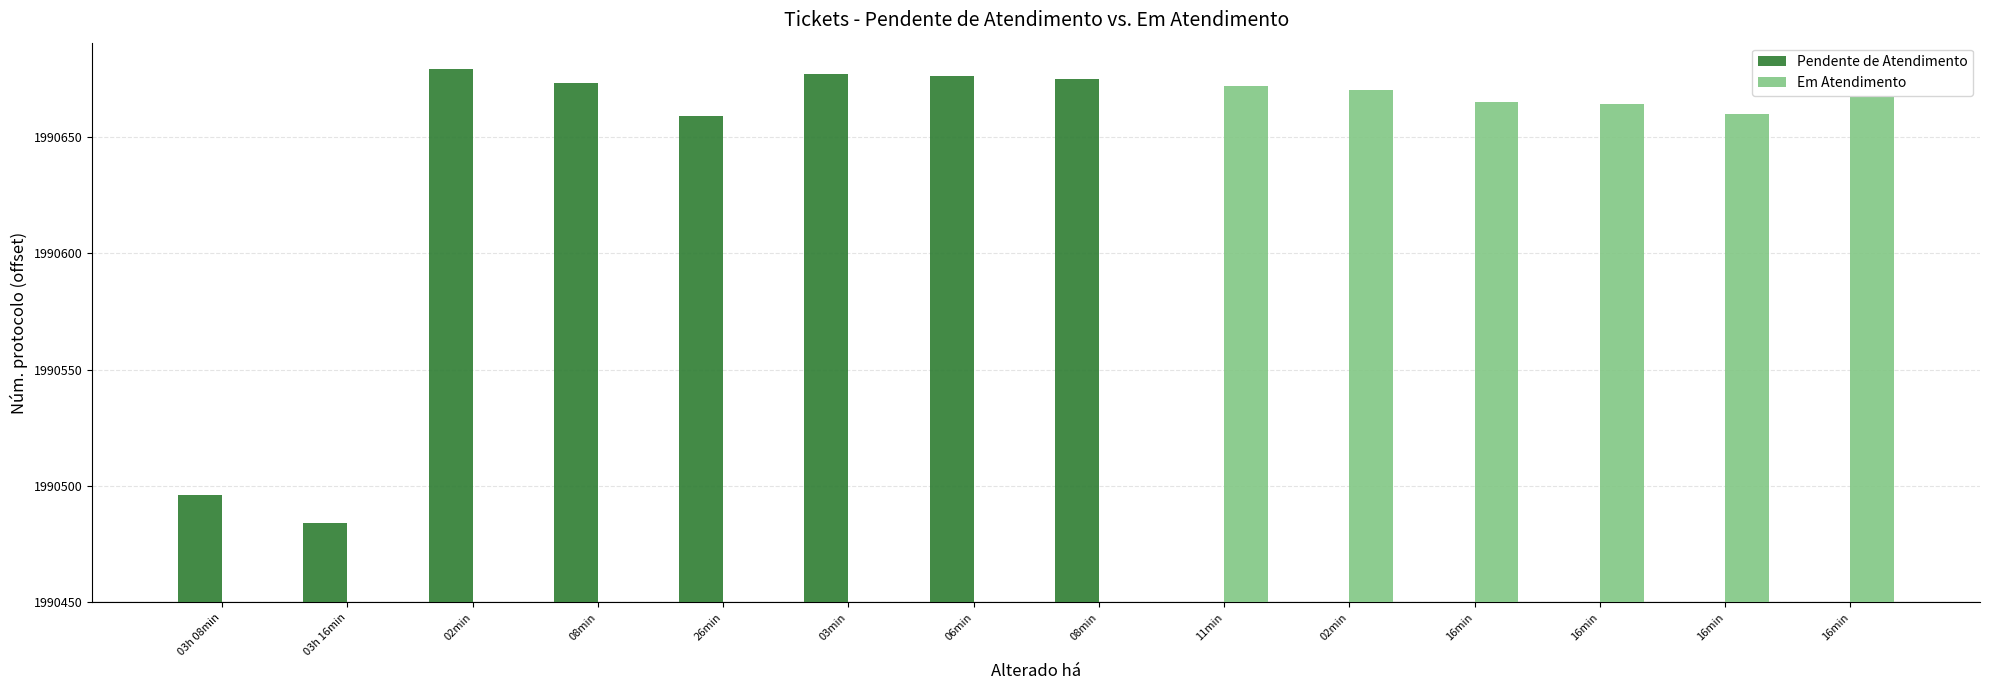

Reading left to right, list all the values displayed in this chart.

Pendente de Atendimento: 46	34	229	223	209	227	226	225	0	0	0	0	0	0
Em Atendimento: 0	0	0	0	0	0	0	0	222	220	215	214	210	217